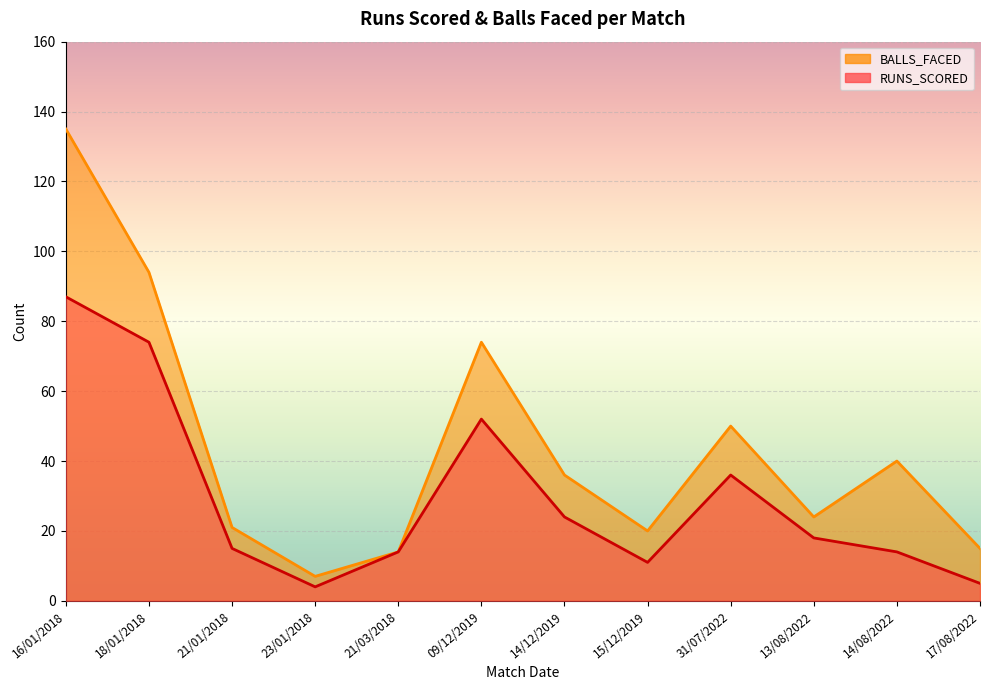

What is the total value across all series at 14/12/2019?

60